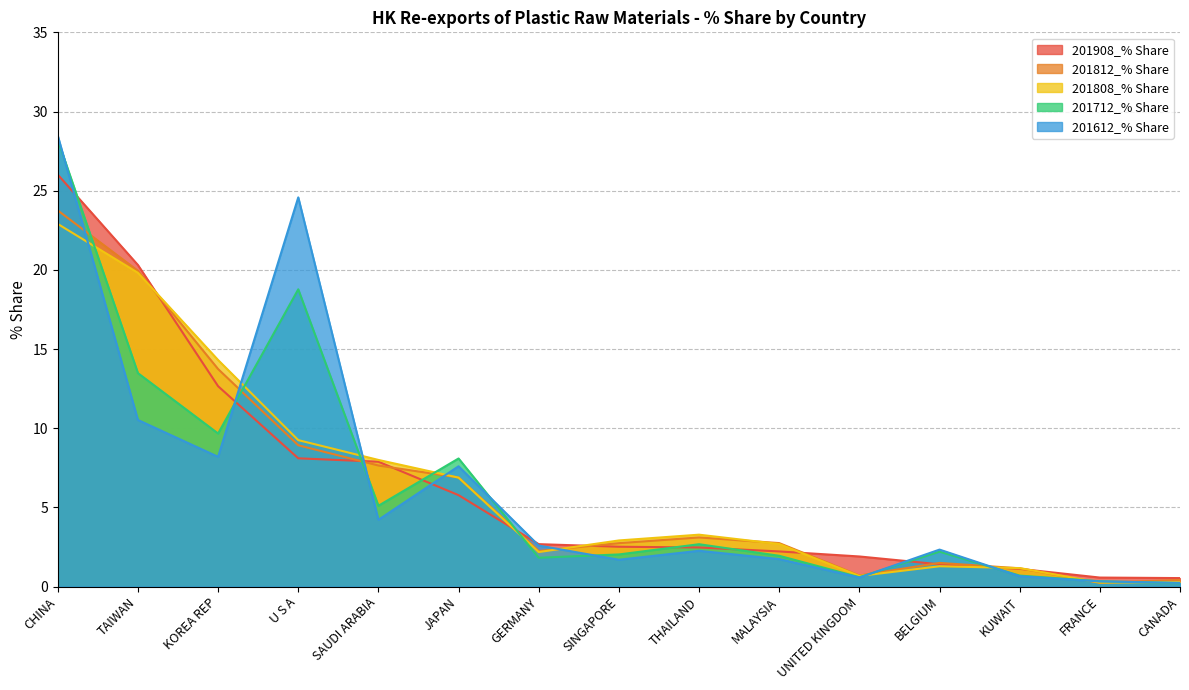

What is the difference between the 201808_% Share values at CANADA and TAIWAN?

19.5